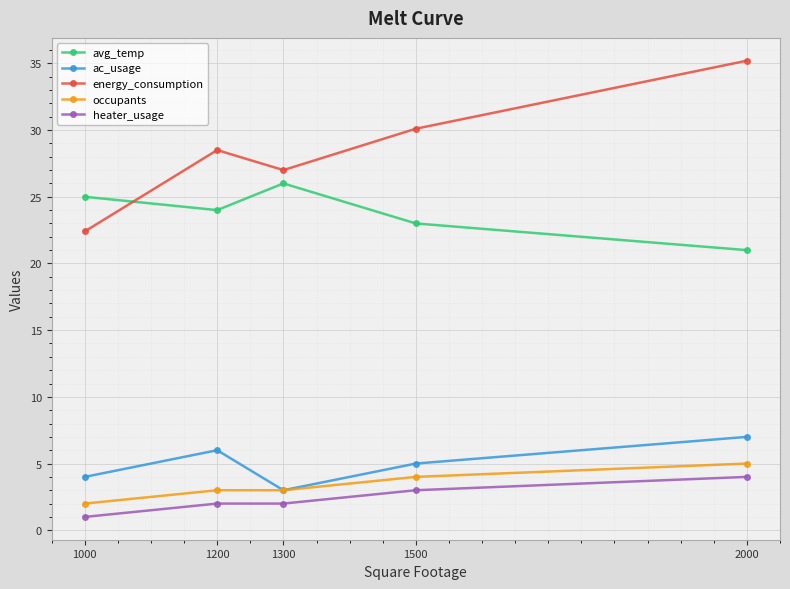

True or false: ac_usage and energy_consumption cross at least once.

False